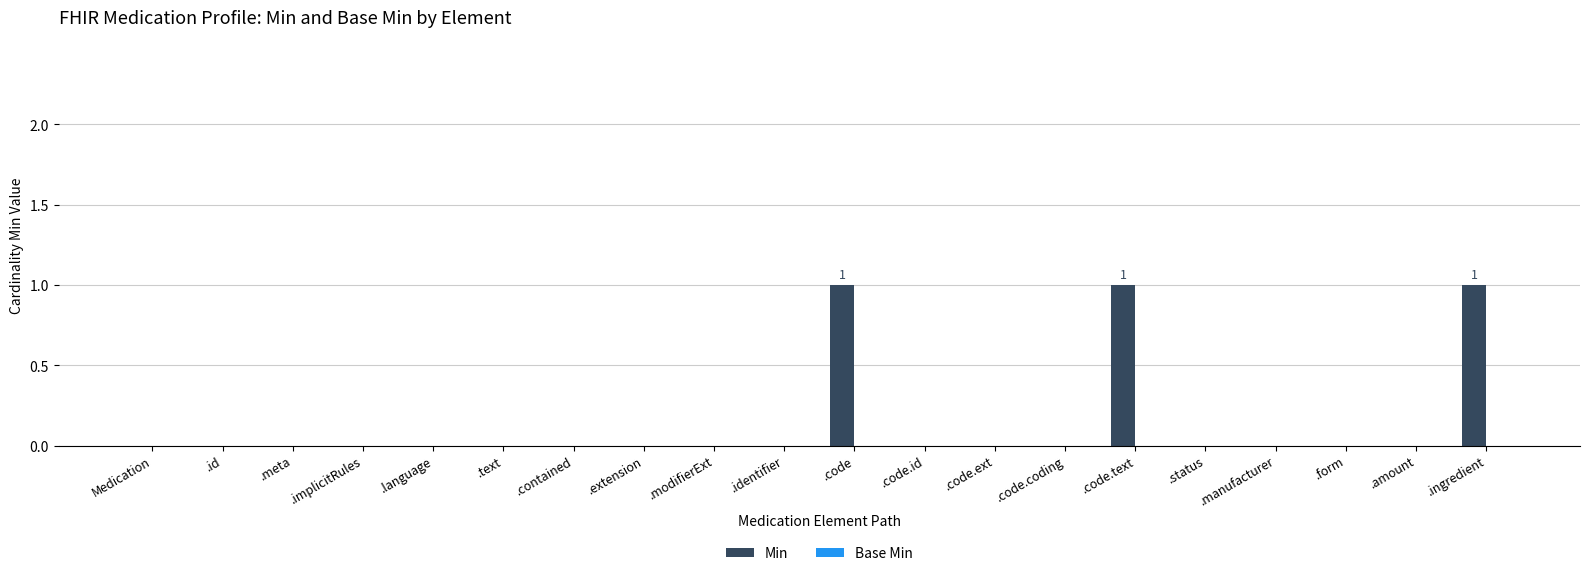

What is the sum of all values?

3